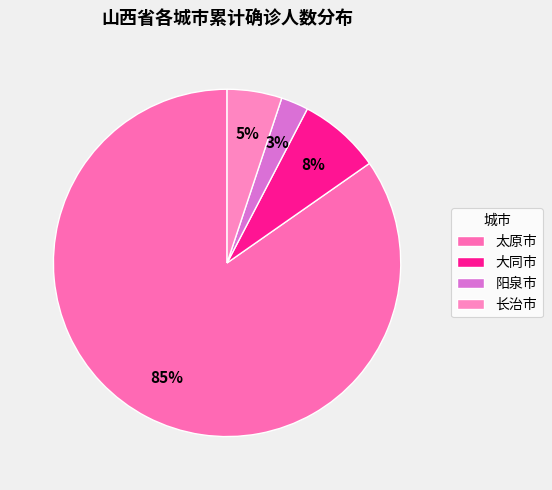

What is the largest slice in the pie chart?

太原市